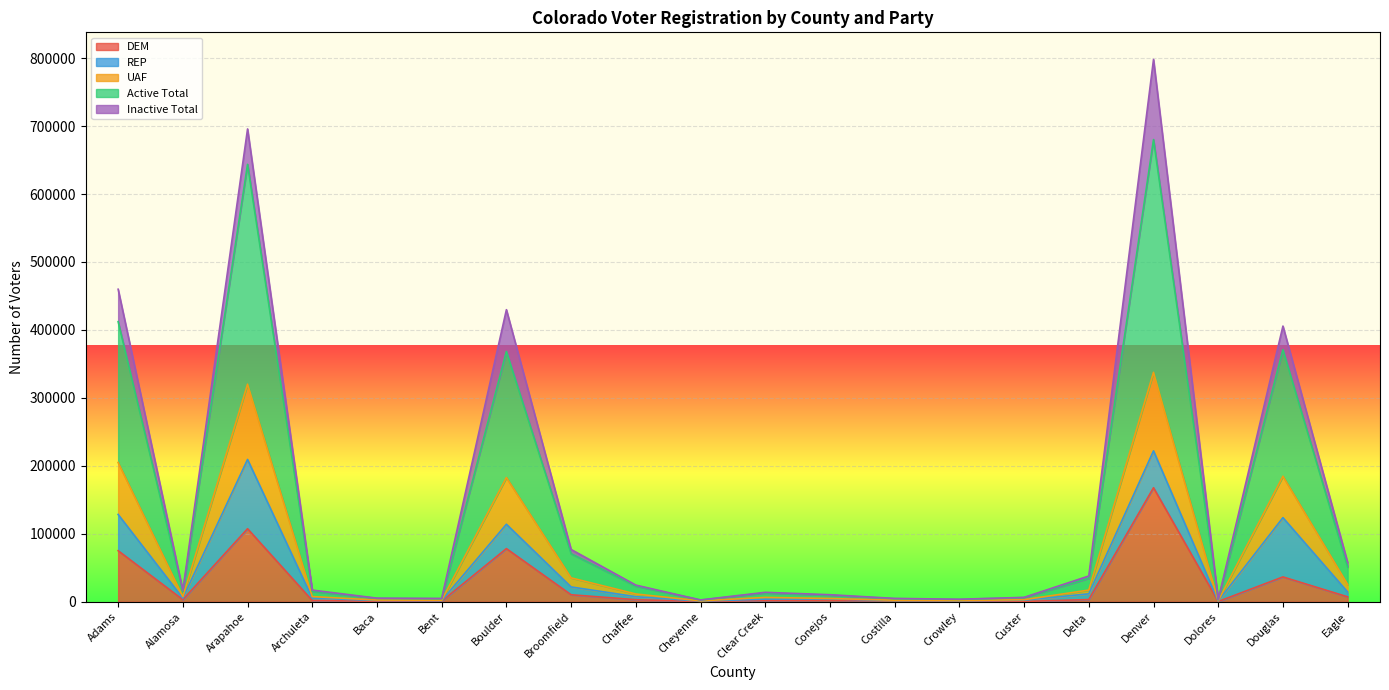

True or false: DEM and UAF cross at least once.

False